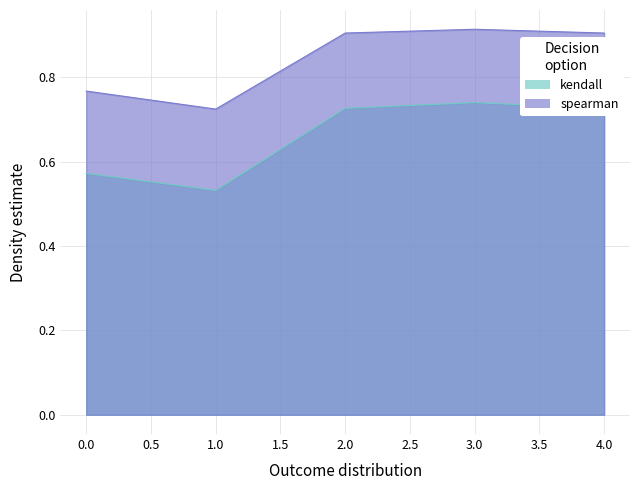

Reading left to right, transcribe all the data shown in this chart.

kendall: 0=0.6	1=0.5	2=0.7	3=0.7	4=0.7
spearman: 0=0.8	1=0.7	2=0.9	3=0.9	4=0.9